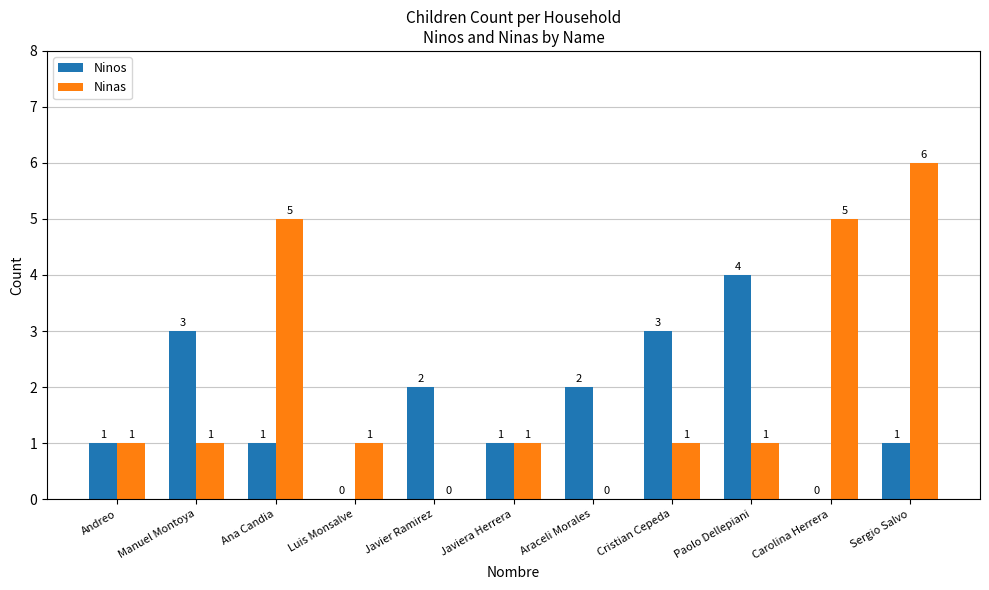

Is the value of Ninas at Sergio Salvo greater than the value of Ninos at Carolina Herrera?

Yes